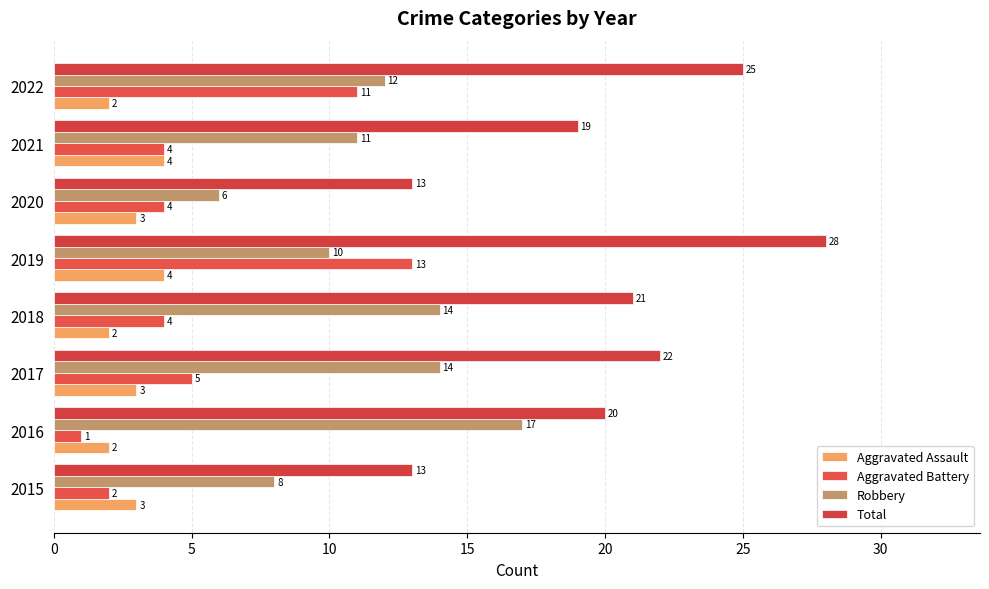

What are all the series names shown in the legend?

Aggravated Assault, Aggravated Battery, Robbery, Total